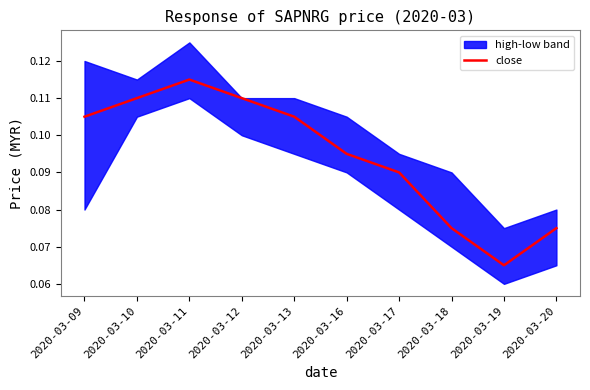

What is the value of the 5th point from the left?

0.1